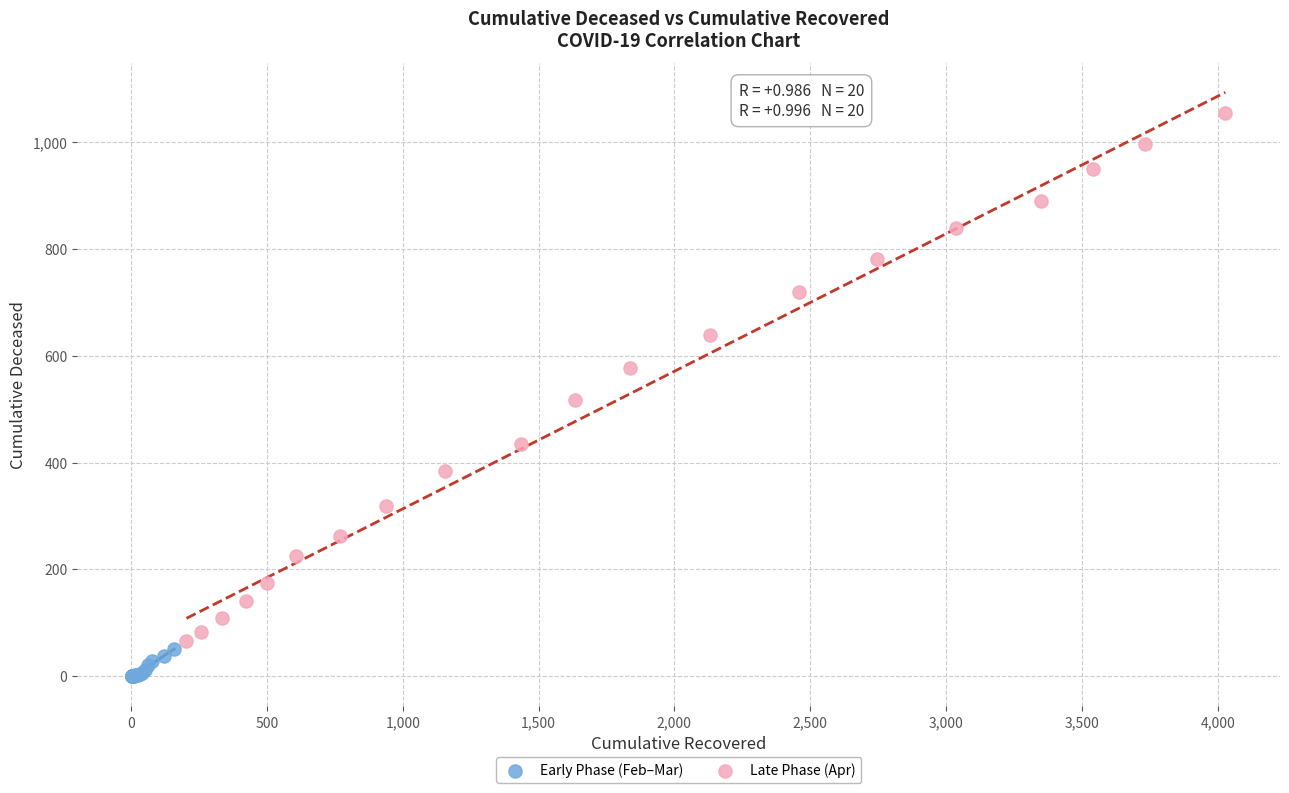

What are all the series names shown in the legend?

Early Phase (Feb–Mar), Late Phase (Apr)